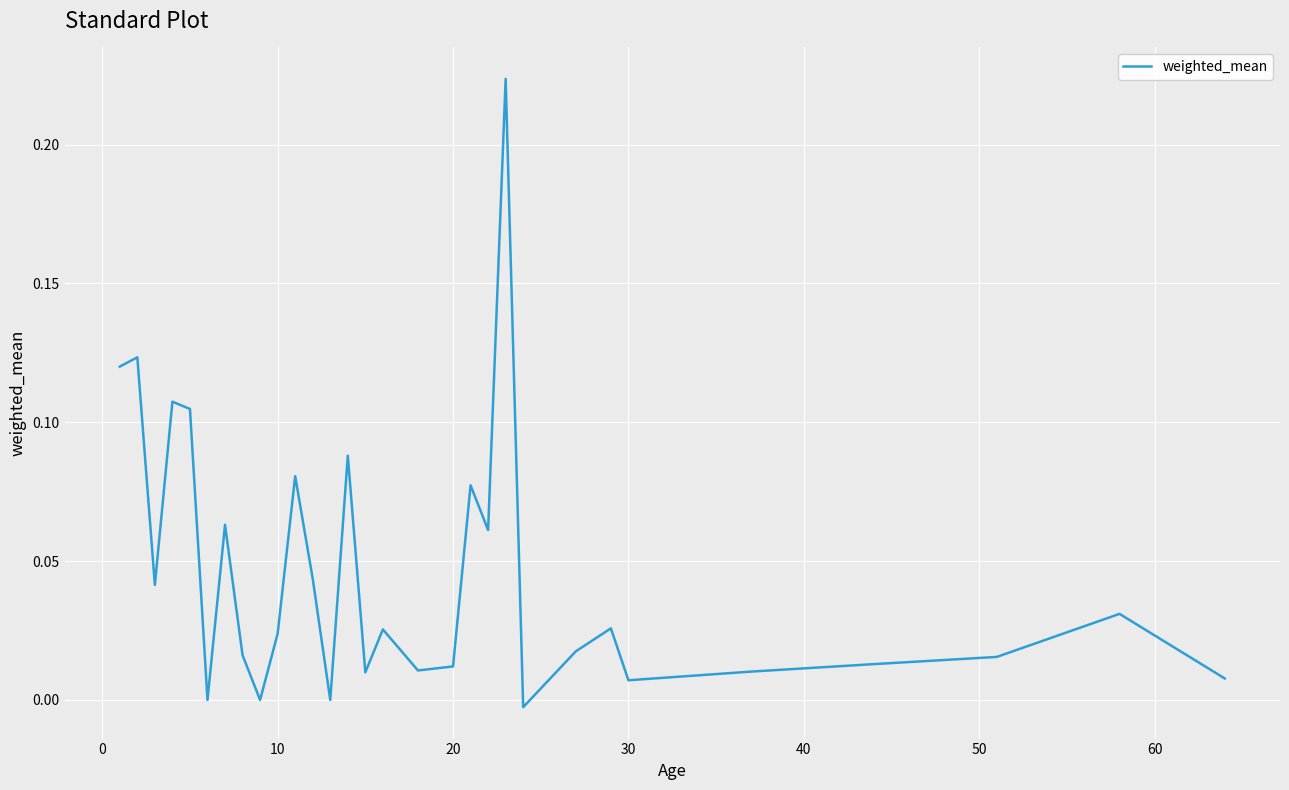

Is this an area chart (filled region under the line)?

No